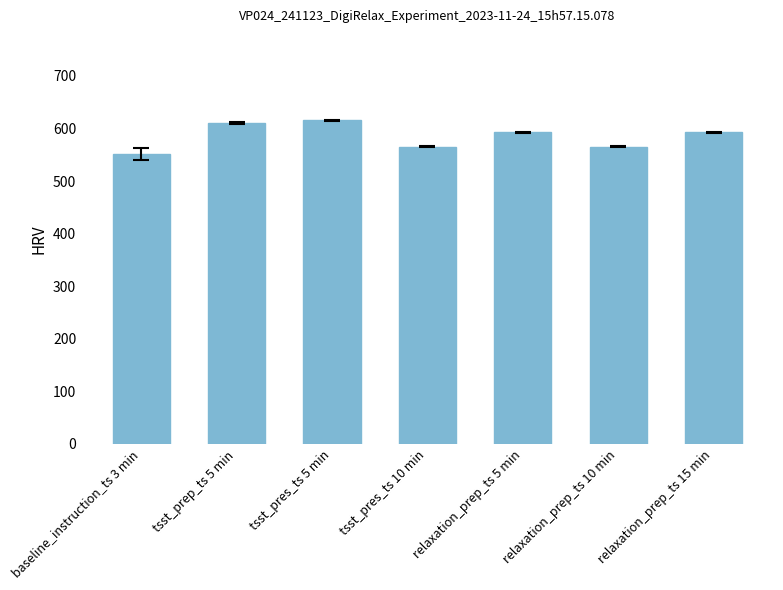

At which label does the data first exceed 592?

tsst_prep_ts 5 min